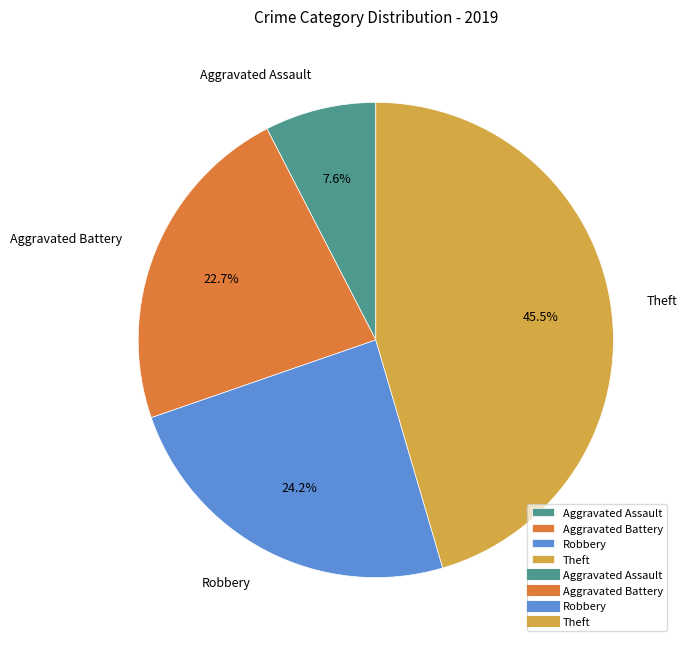

Which category has the biggest portion of the pie?

Theft